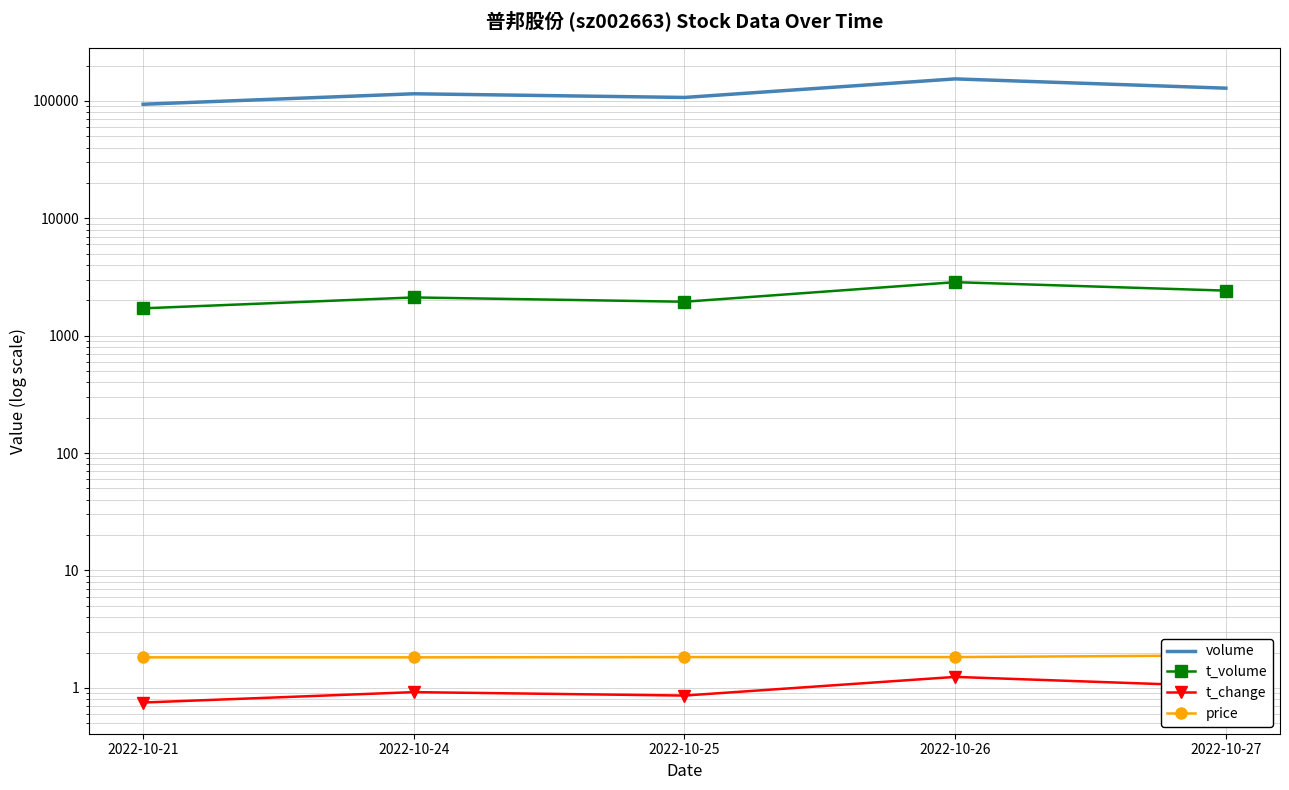

How many lines are shown in the chart?

4